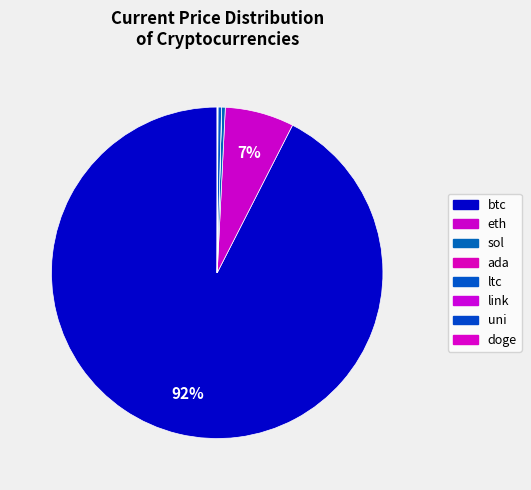

How many slices are in this pie chart?

8